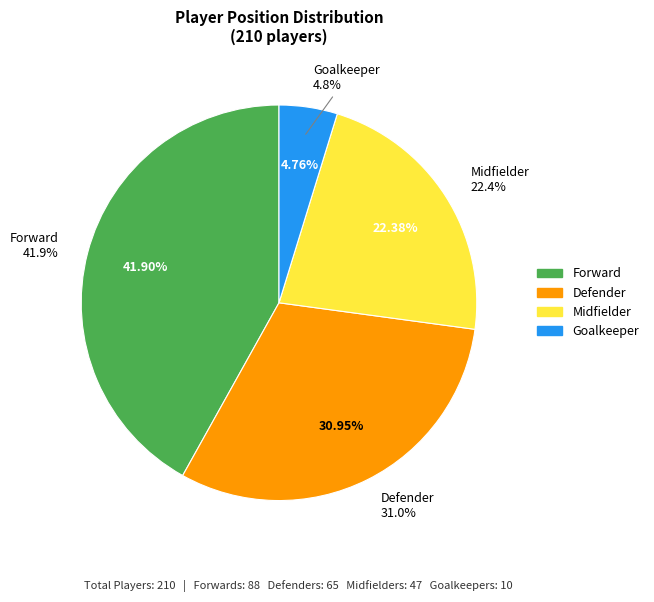

To the nearest percent, what is the average slice percentage?

25%